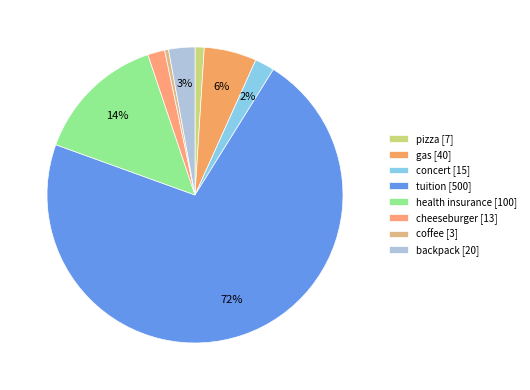

Which has a higher value, gas or health insurance?

health insurance